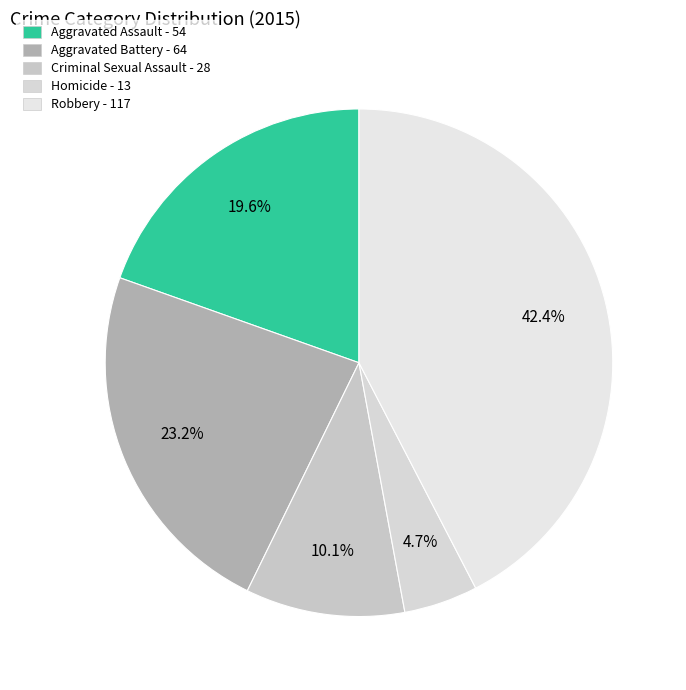

Is it true that Aggravated Assault is 20% of the pie?

True